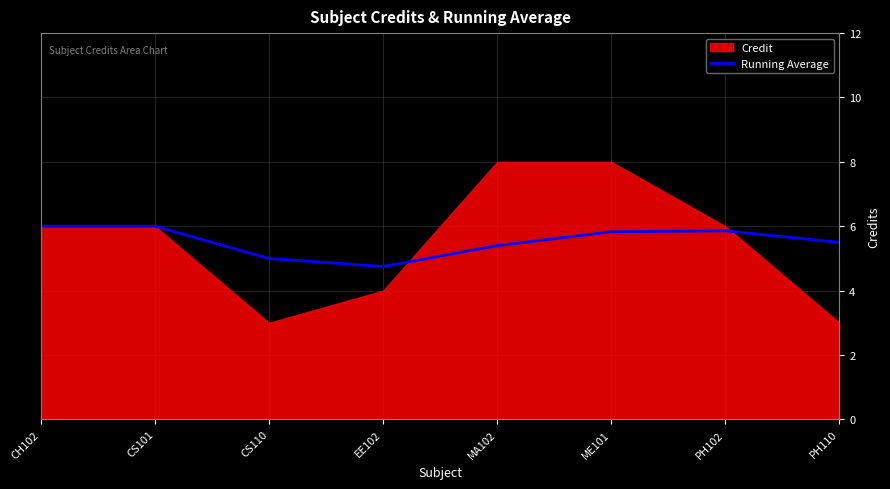

What is the minimum value for Running Average?

4.8